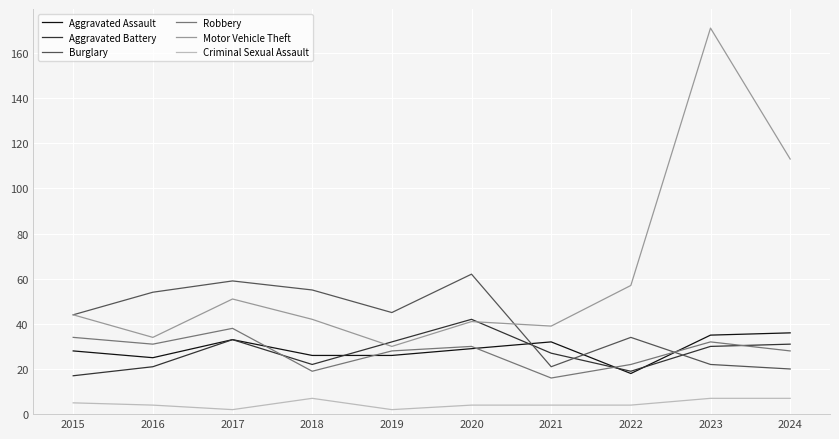

What value does the Burglary series have at 2018?

55